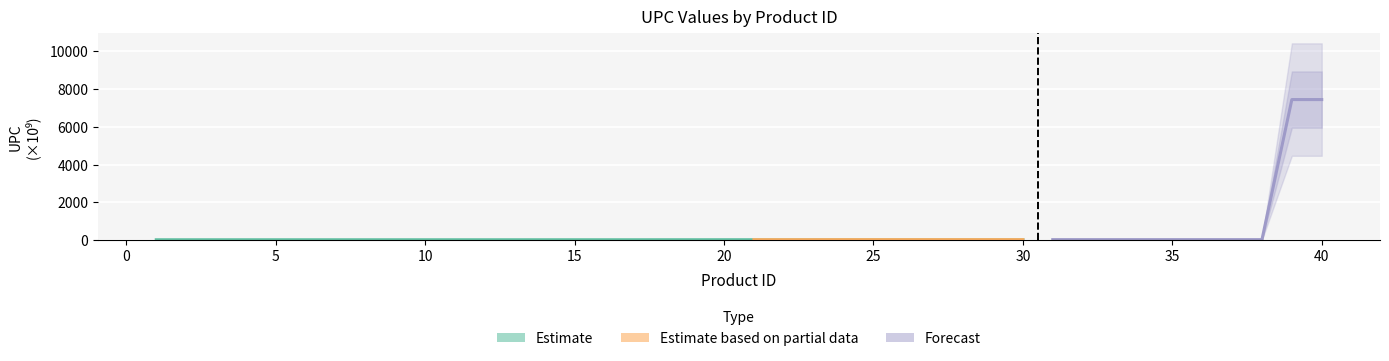

Is it true that Estimate based on partial data equals 35.1 at 30?

False